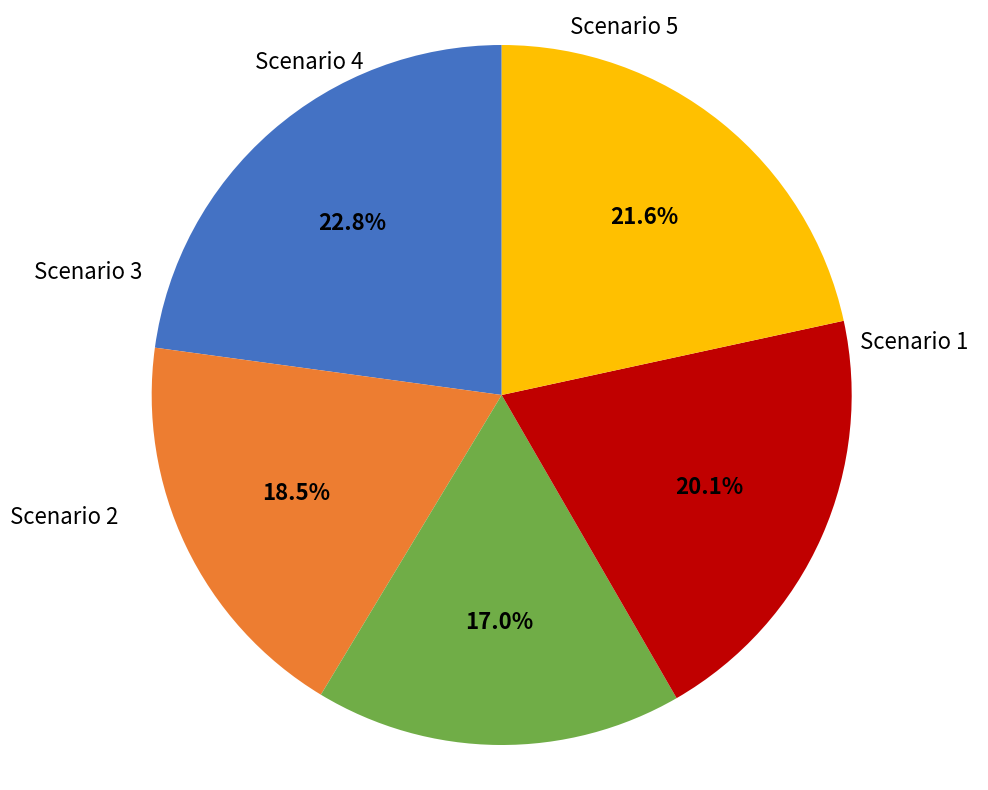

Count the number of slices in the pie.

5